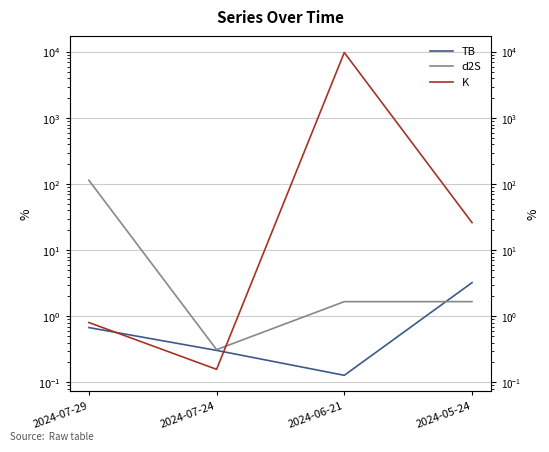

What is the difference between the second highest and minimum values in the K series?

26.1